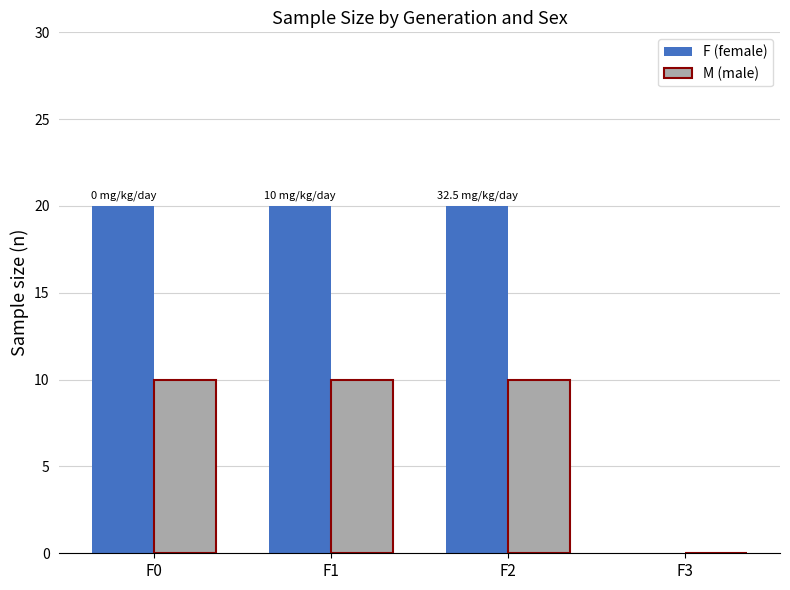

Between F1 and F3, which series saw the biggest shift?

F (female)